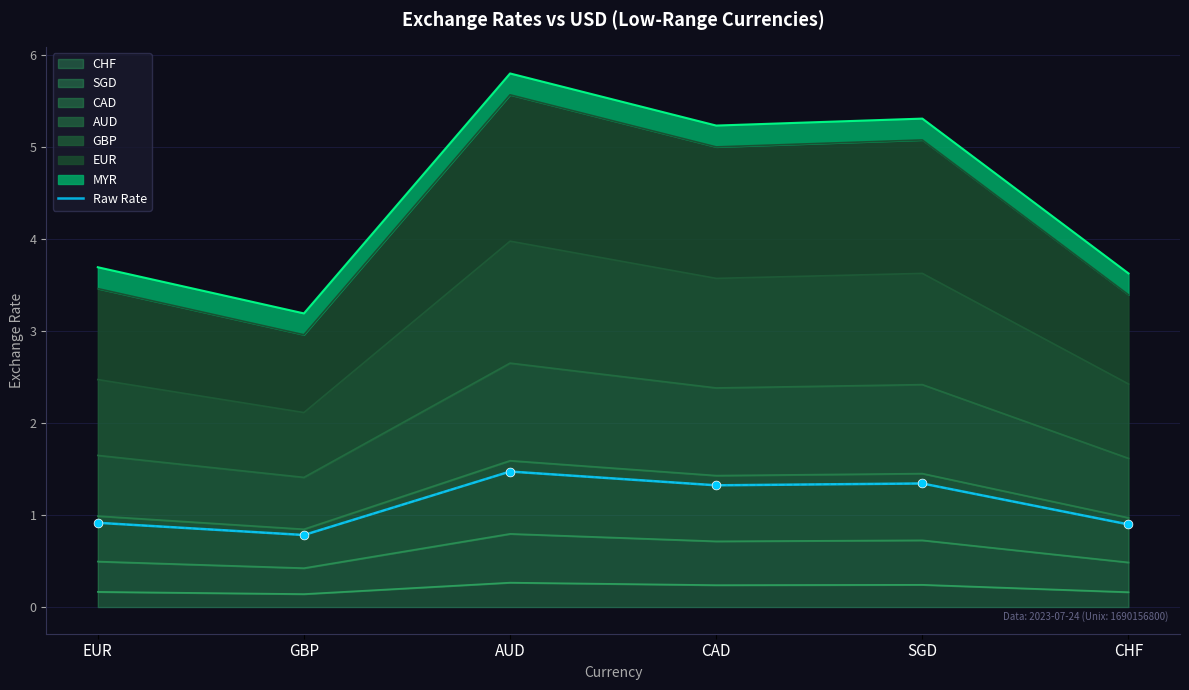

What is the change in value from AUD to CHF?

-0.6